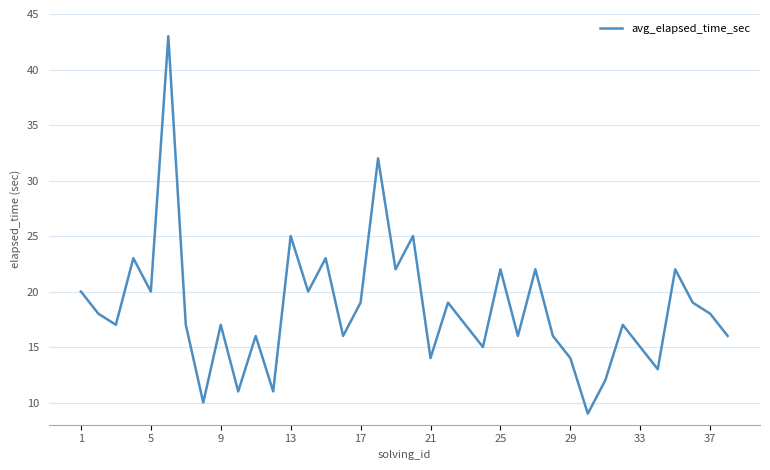

What is the average value?

18